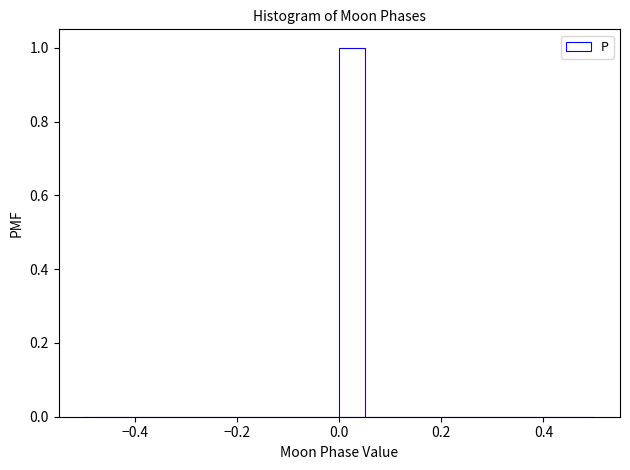

Read against the x-axis, roughly where is the centre of the tallest bar?

0.02